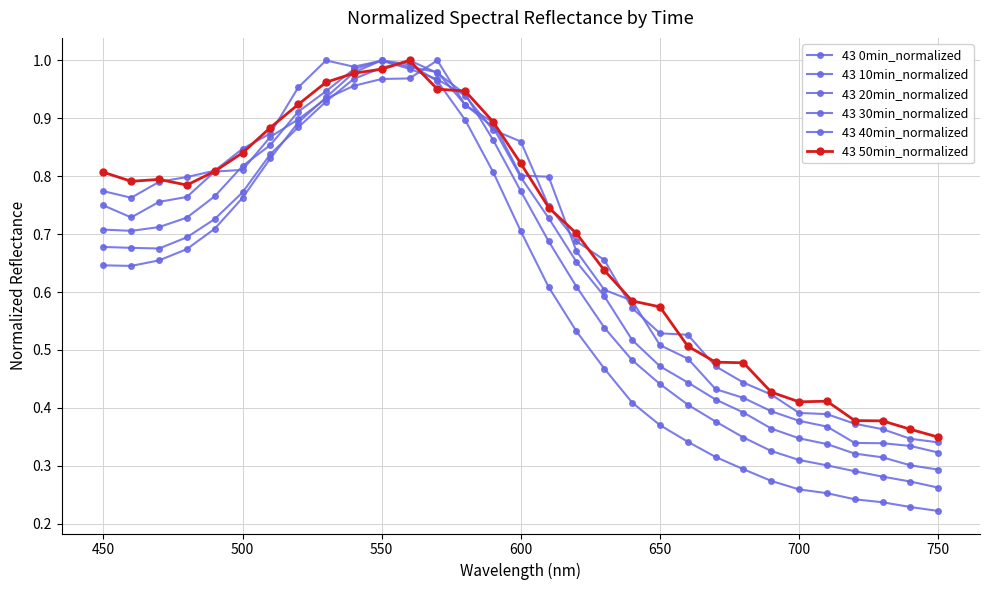

Count the number of categories in the chart.

31